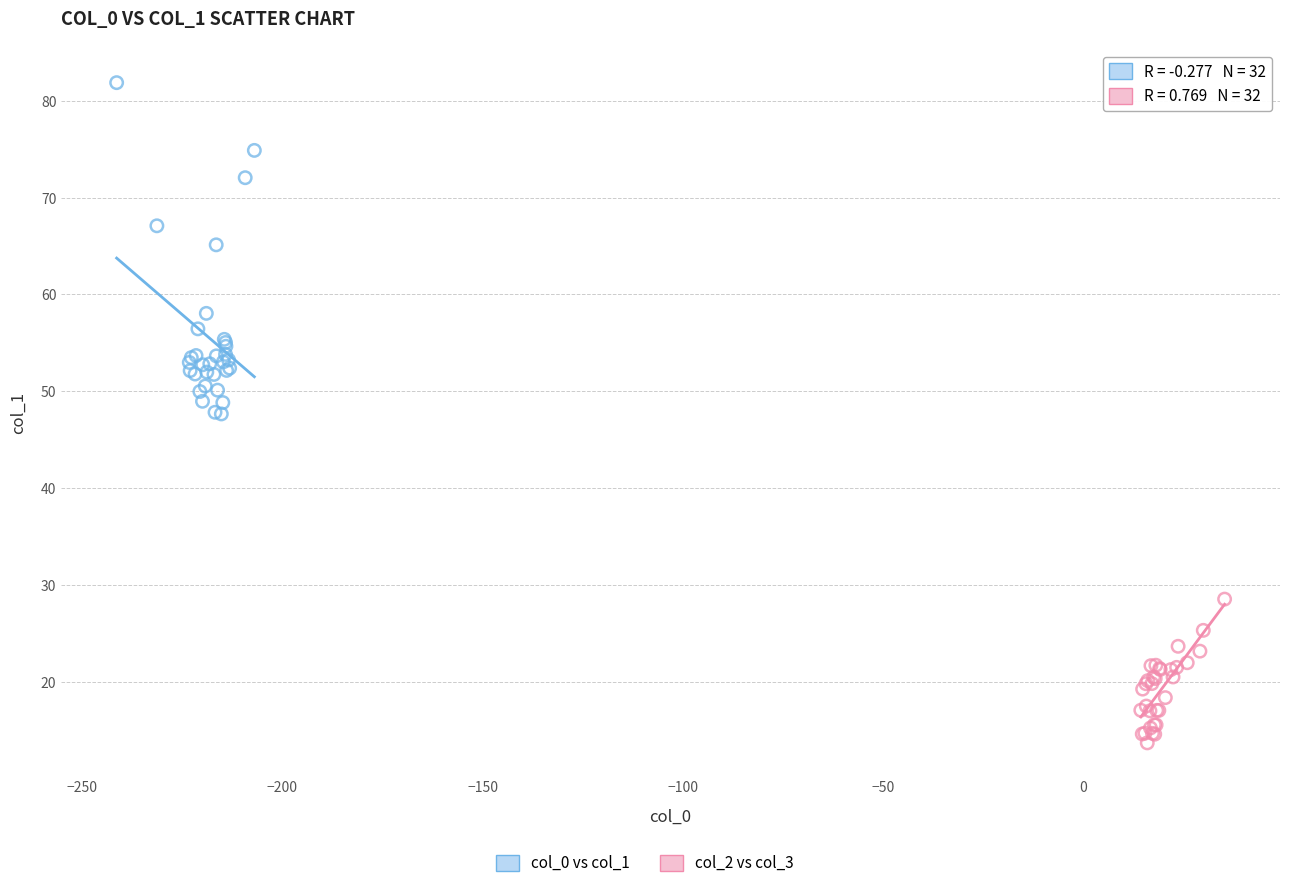

Which series reaches the maximum Y coordinate?

col_0 vs col_1